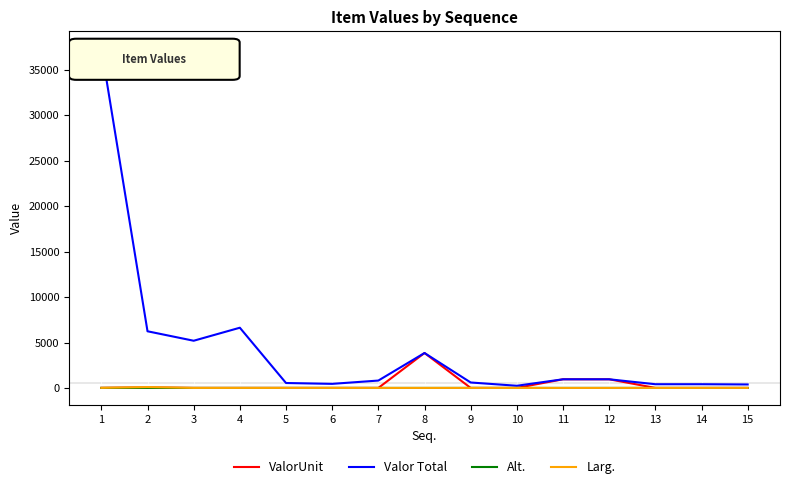

What is the spread (max minus min) of values at 14?

407.6